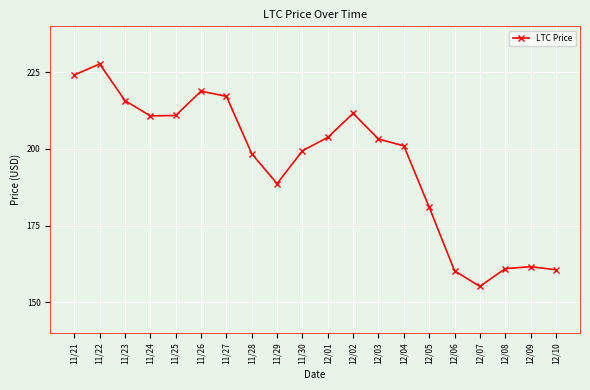

Count the number of categories in the chart.

20